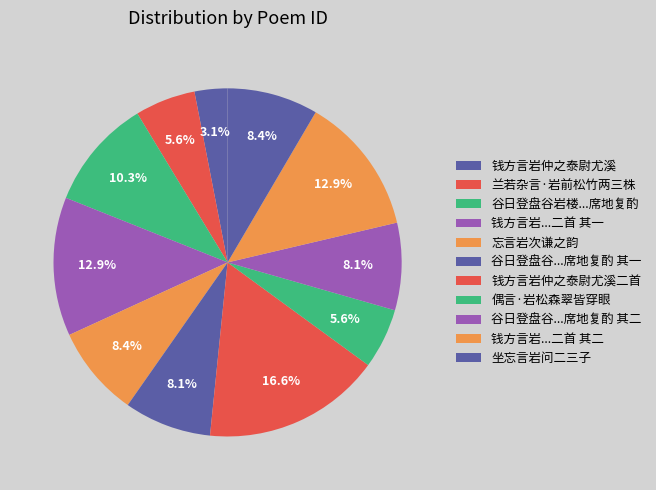

How many segments does this pie chart have?

11